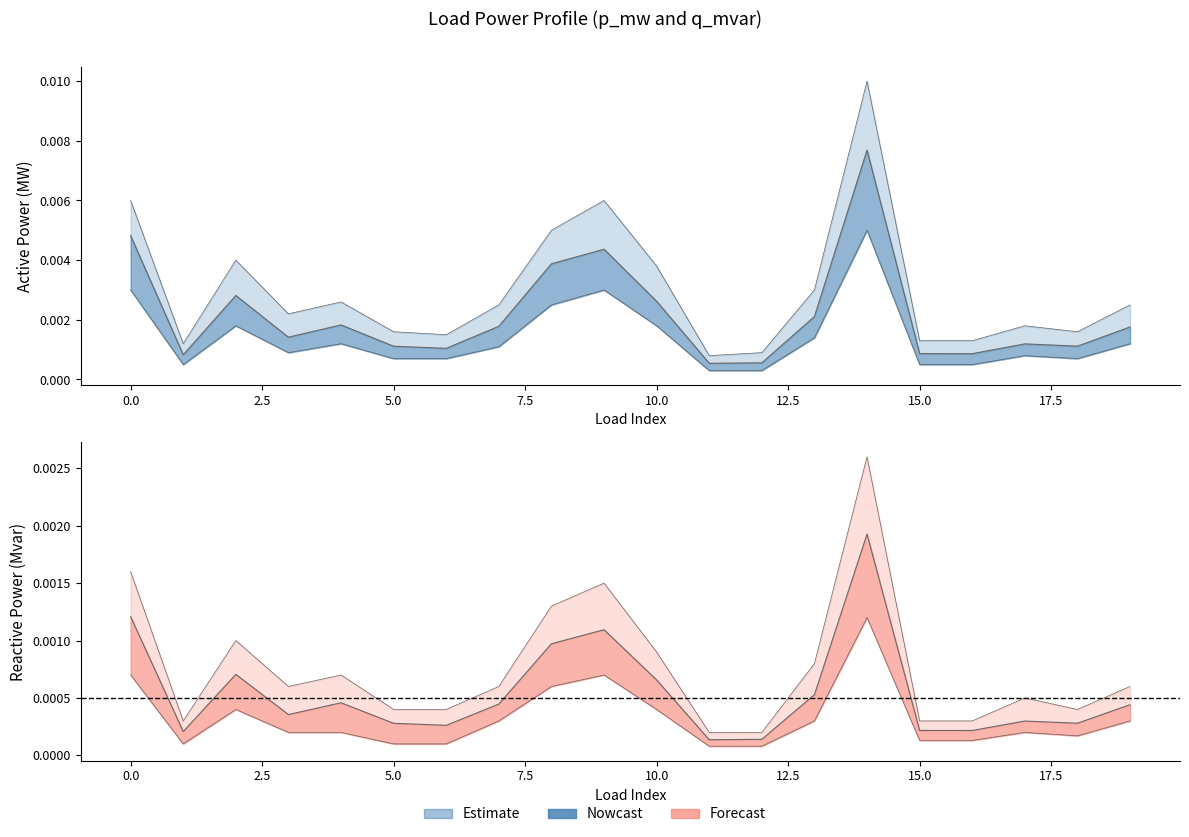

At which label is p_mw closest to 0?

11